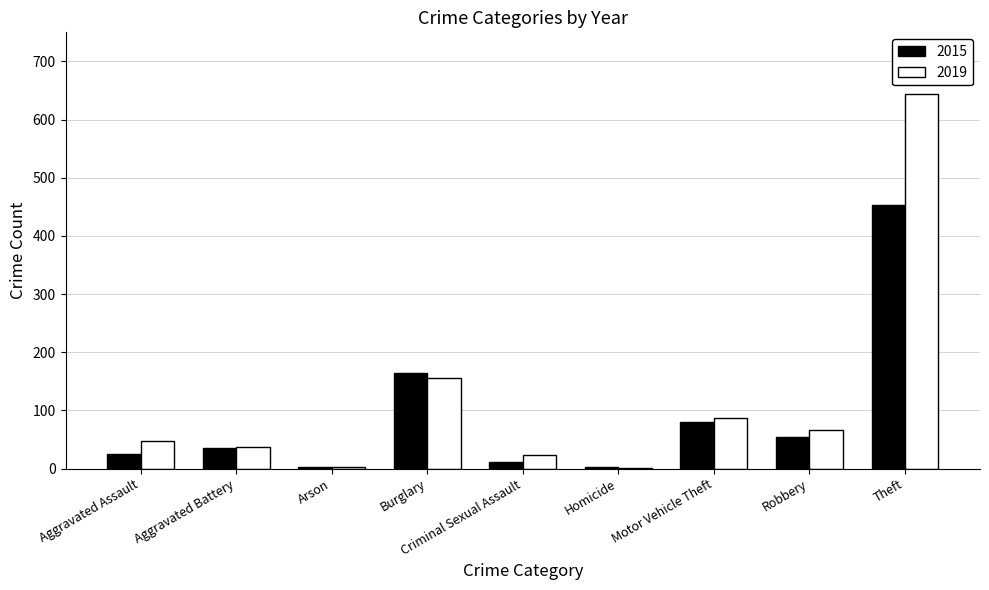

What is the spread (max minus min) of values at Homicide?

1